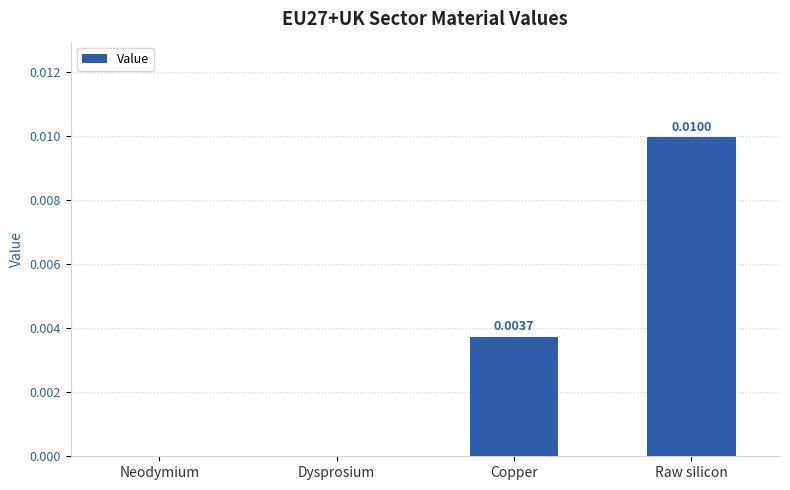

Which label corresponds to the largest value in the chart?

Raw silicon